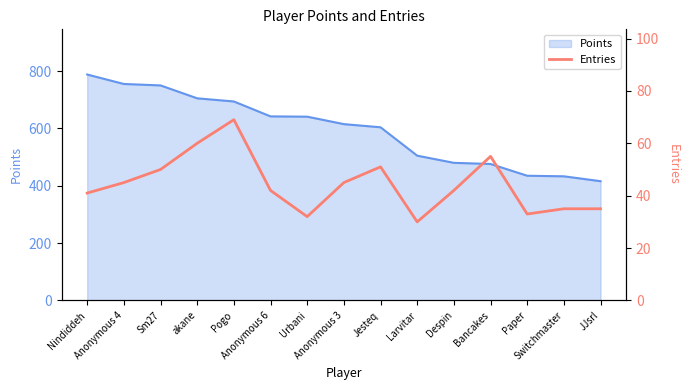

What is the label of the 8th point from the left?

Anonymous 3